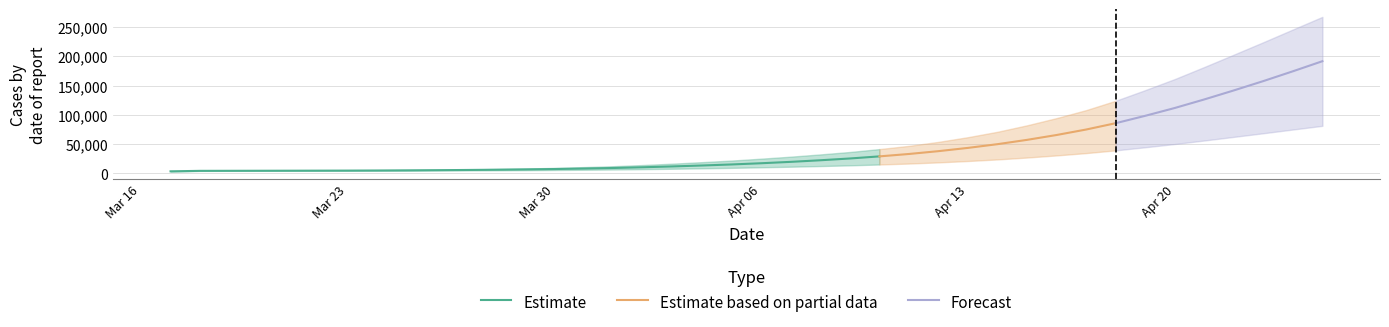

What is the smallest value displayed?

114.0